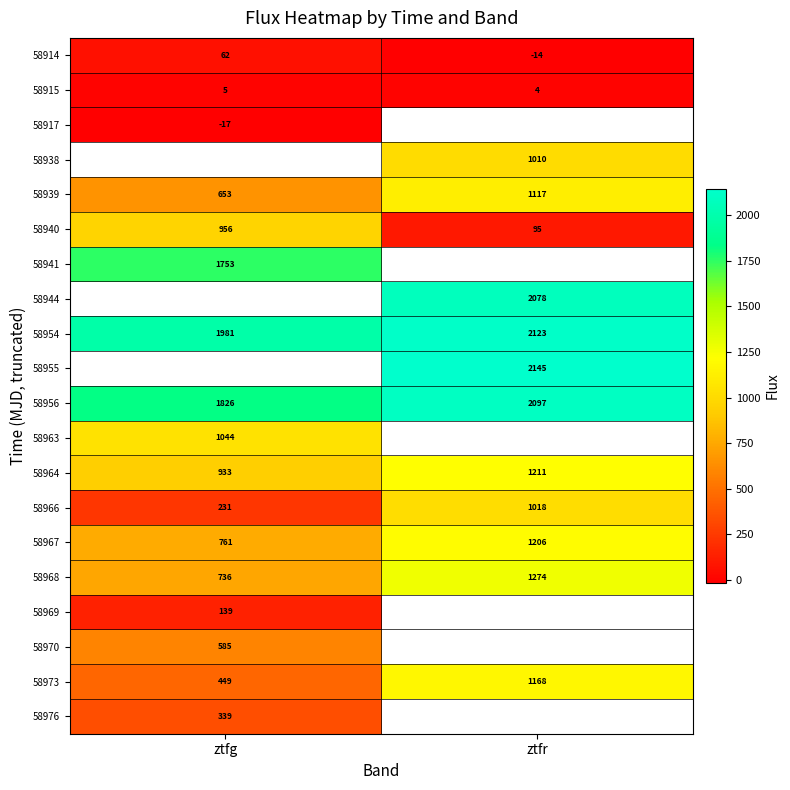

Is the value of 58956 at ztfr greater than the value of 58967 at ztfr?

Yes